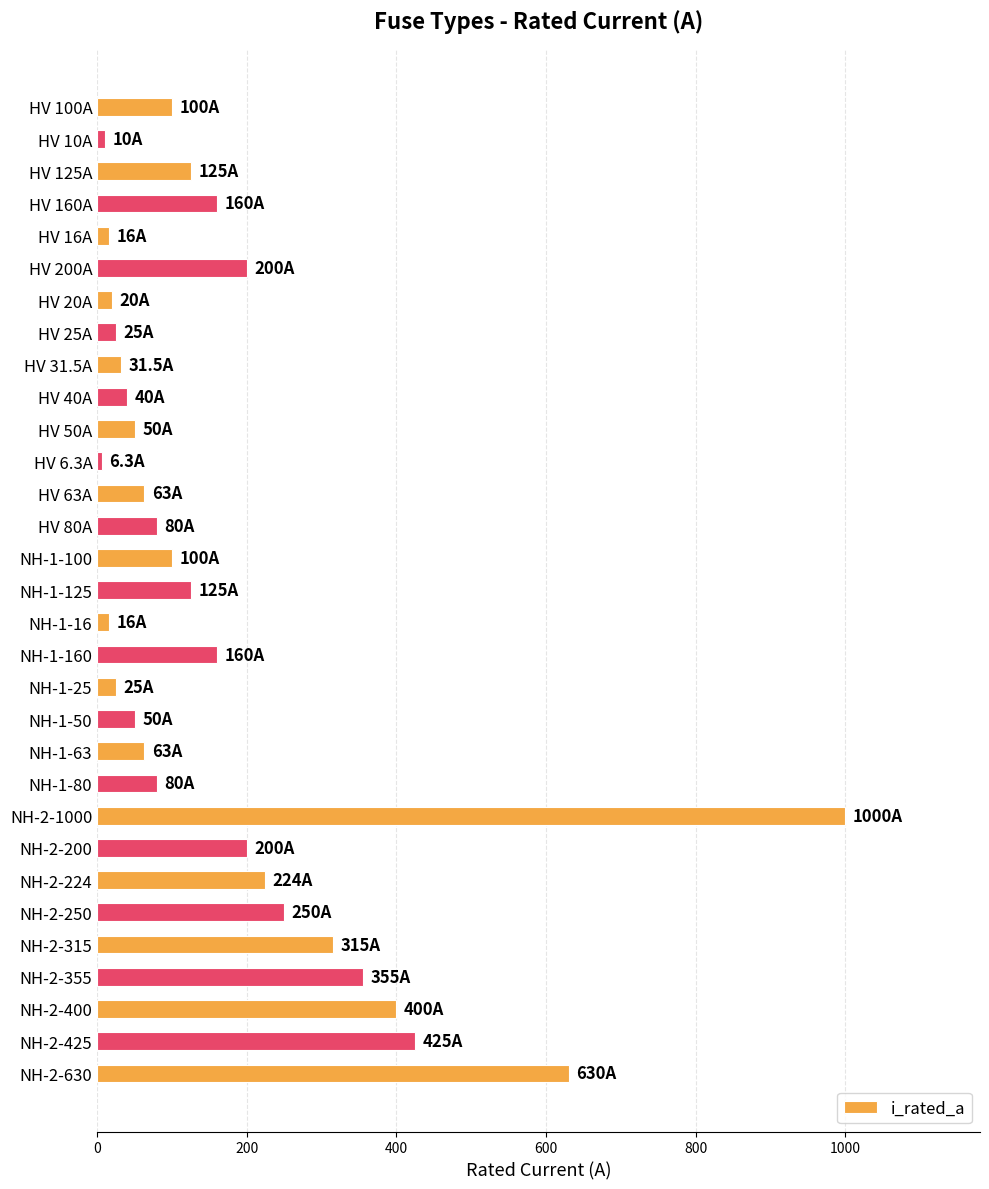

Is it true that the value at HV 80A is 80.0?

True